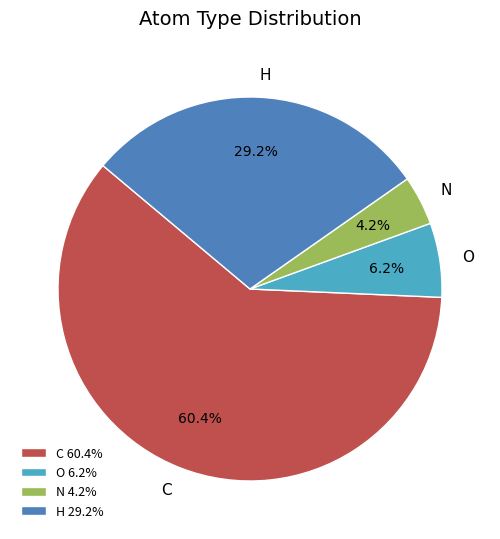

How many slices are in this pie chart?

4